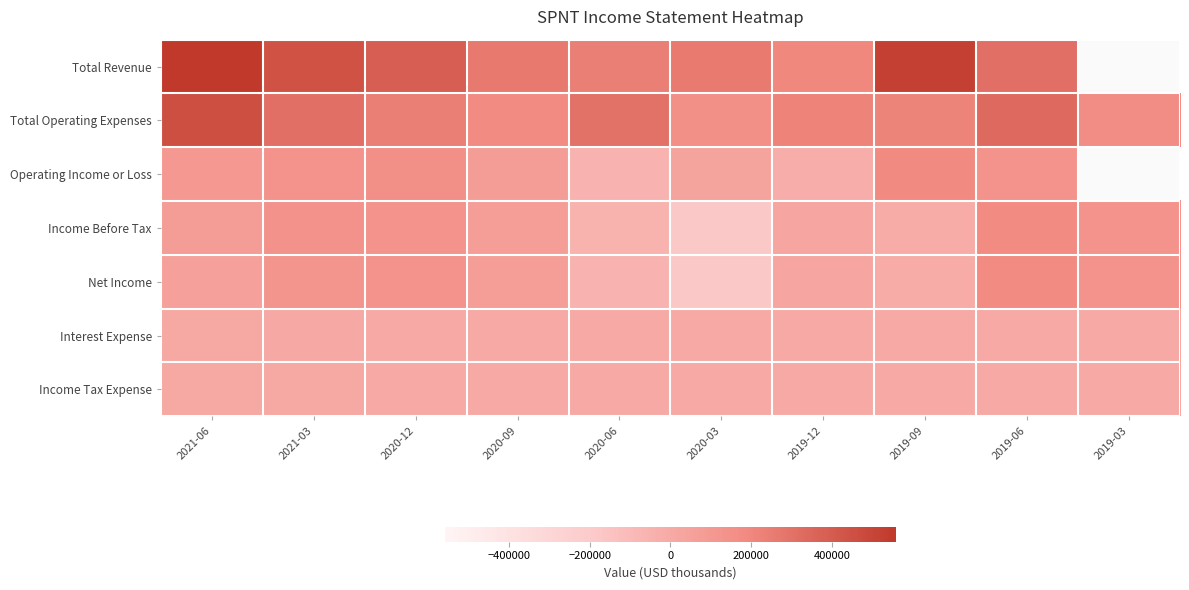

How many data points does each series have?

10